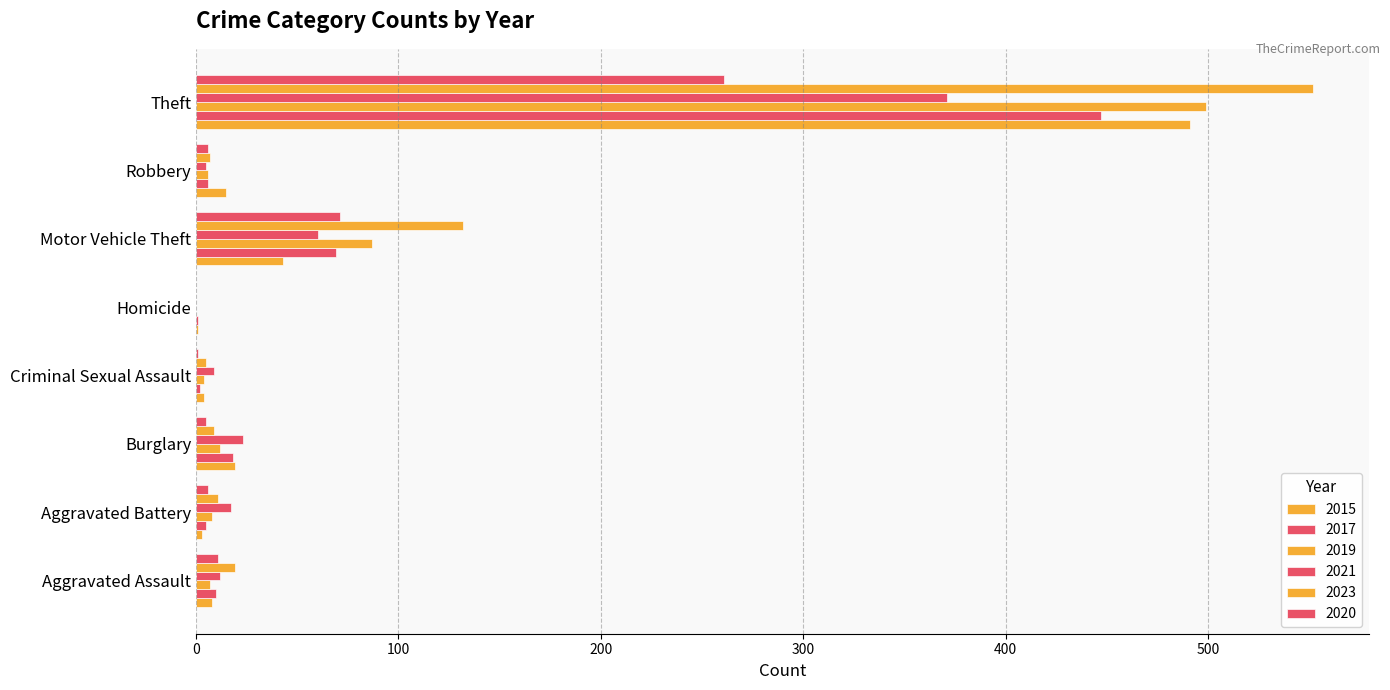

What is the label of the 8th bar from the right?

Aggravated Assault